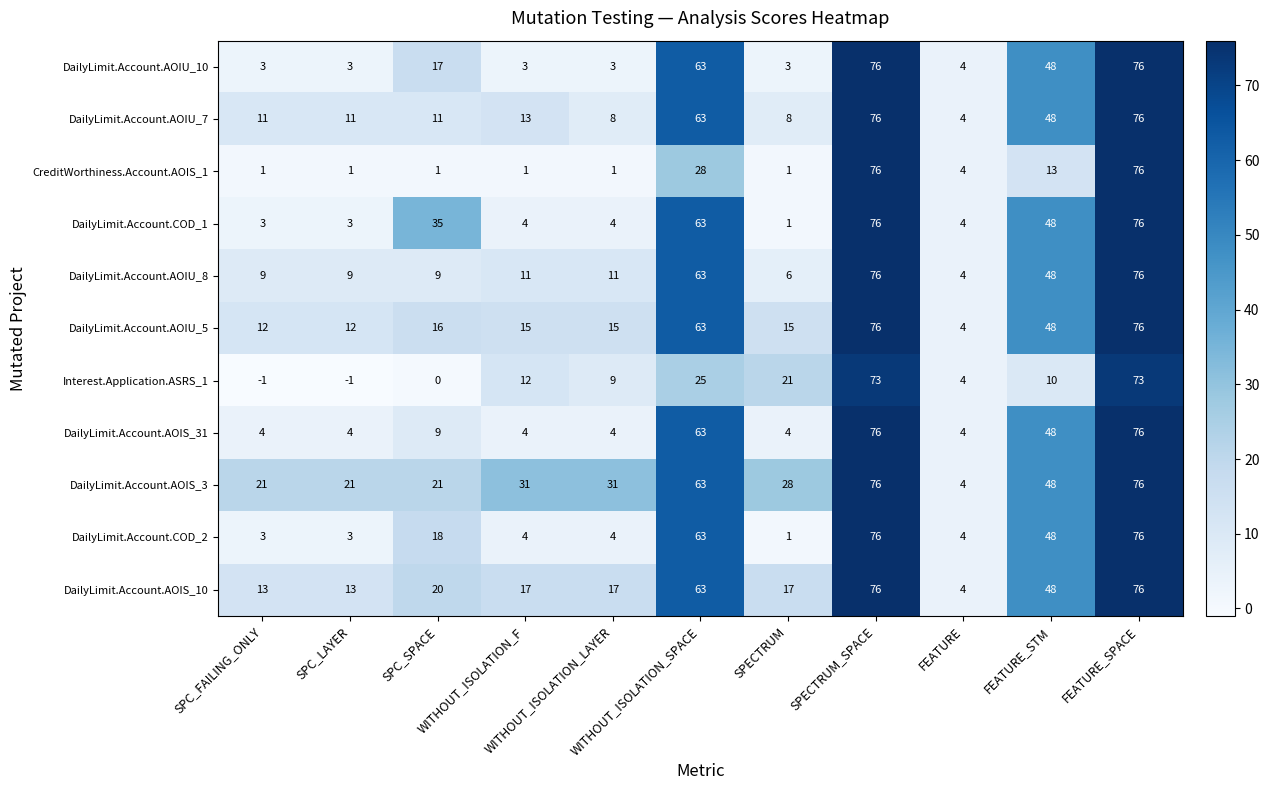

Which series has the largest total across all categories?

DailyLimit.Account.AOIS_3